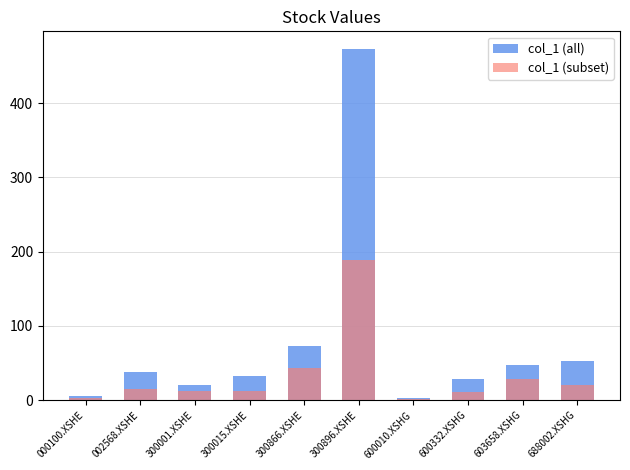

The value of col_1 (subset) at 000100.XSHE is 3.1. True or false?

True